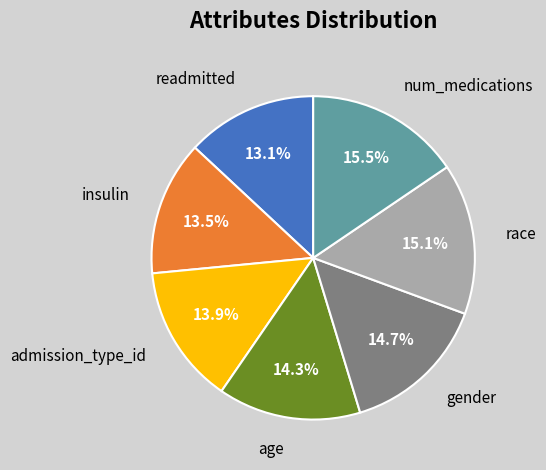

Is there any slice that represents more than half of the pie?

No